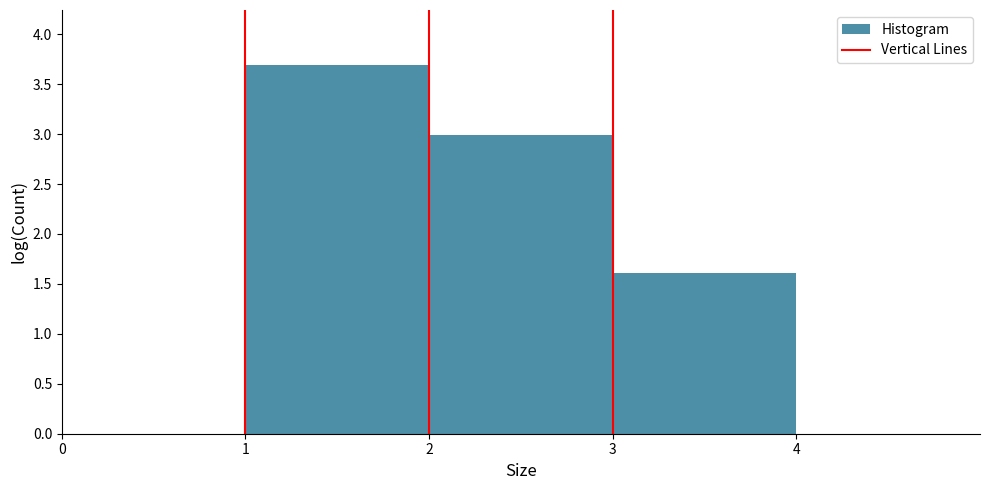

Reading left to right, transcribe this chart: for each bar, give the range it covers on the x-axis and its height. The values are not printed on the chart, so give them approximately, as read against the axis.

1 to 2: 3.7
2 to 3: 3.0
3 to 4: 1.6